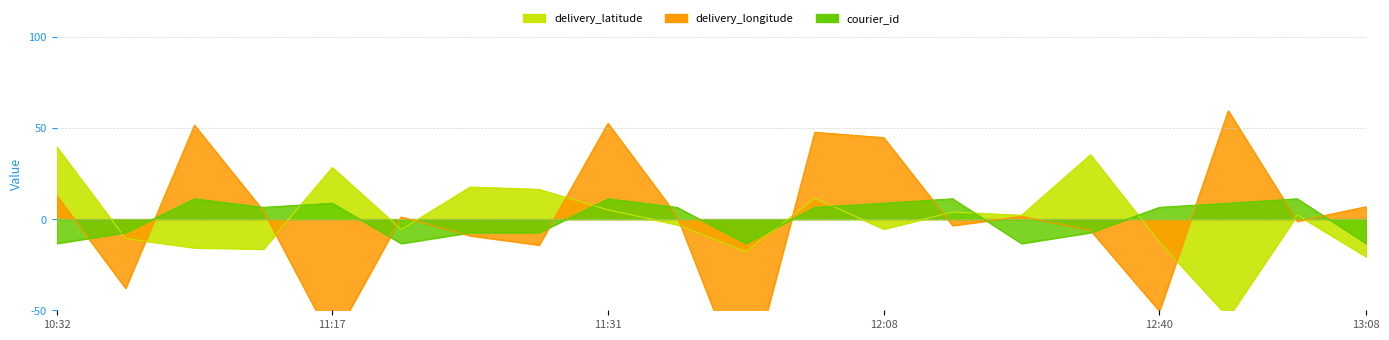

True or false: delivery_longitude and courier_id intersect in this chart.

True